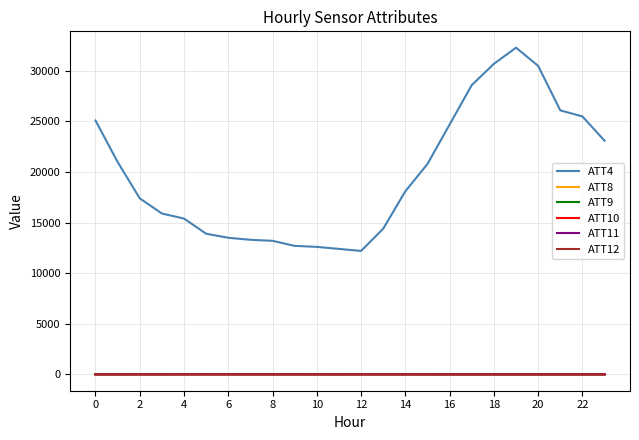

True or false: ATT8 and ATT4 intersect in this chart.

False